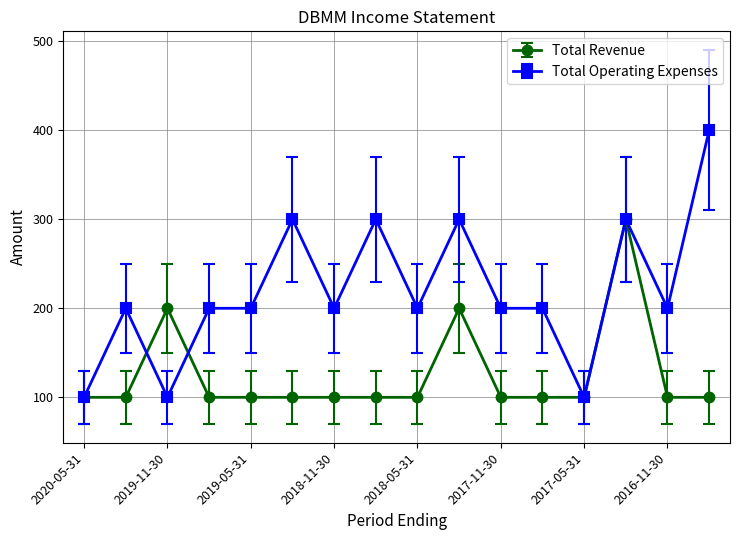

True or false: Total Operating Expenses has more than 2 interior local peaks.

True